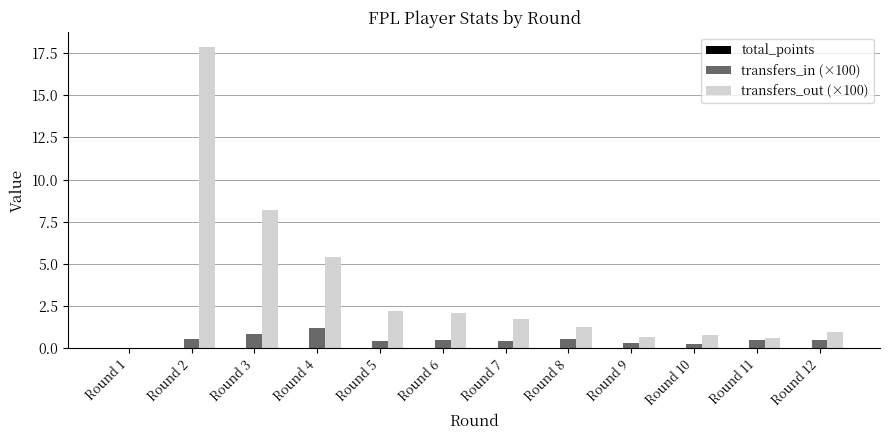

Are the bars horizontal?

No